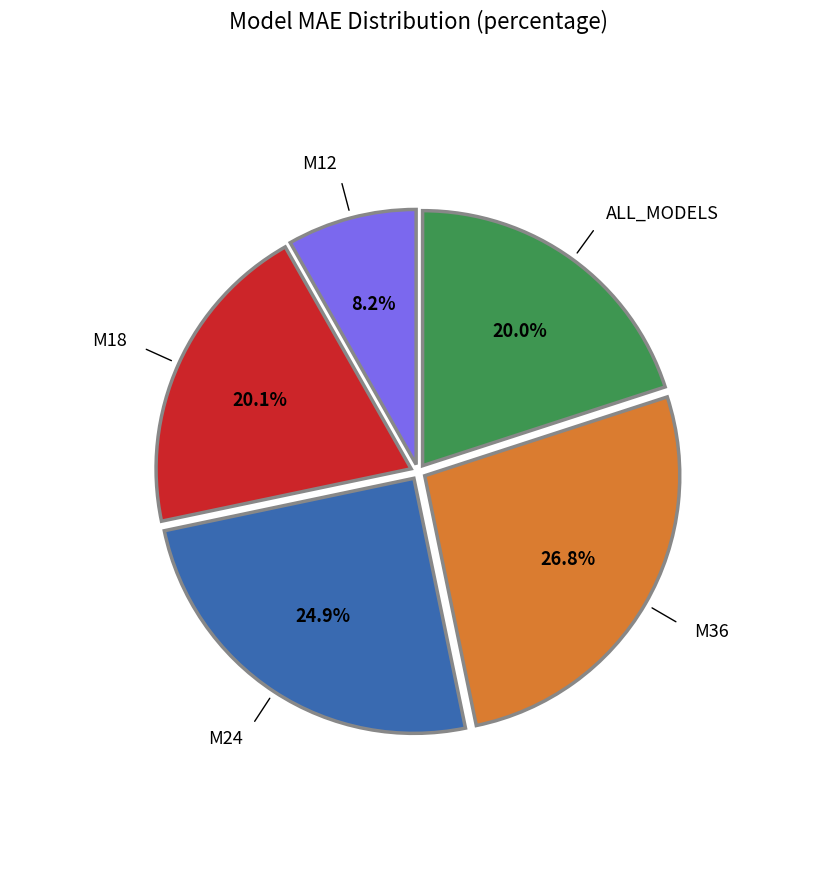

What is the largest slice in the pie chart?

M36